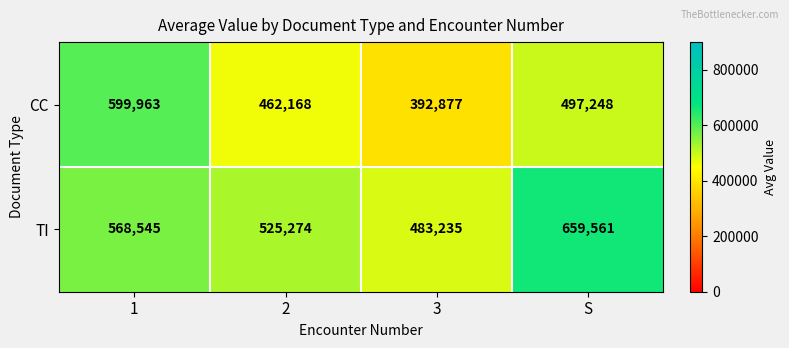

Is it true that CC equals 333623 at 1?

False